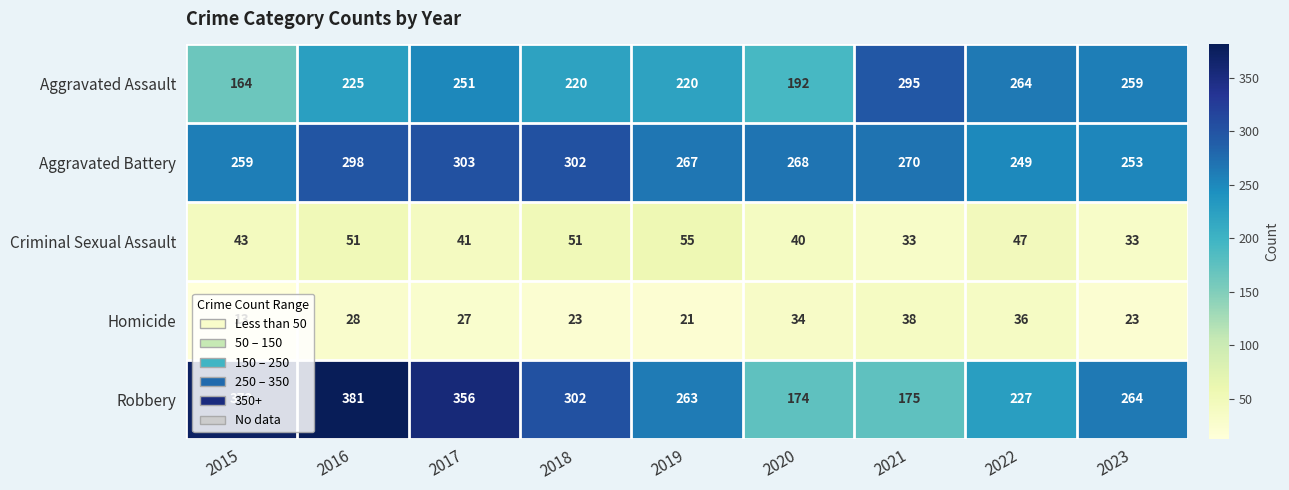

What is the spread (max minus min) of values at 2023?

241